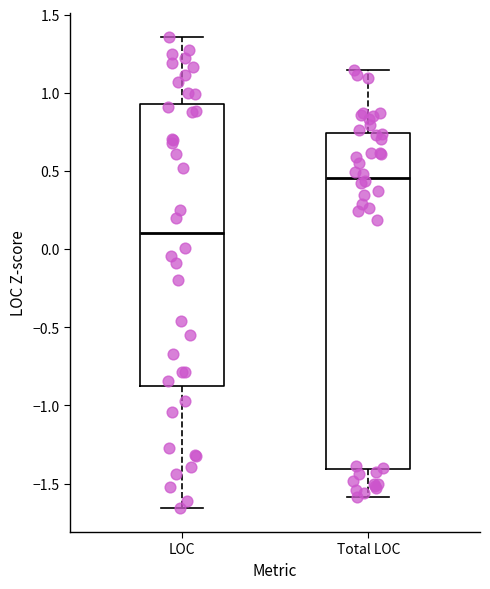

Where does the upper whisker of the box for LOC end on the y-axis? The values are not printed on the chart, so give them approximately, as read against the axis.

1.35